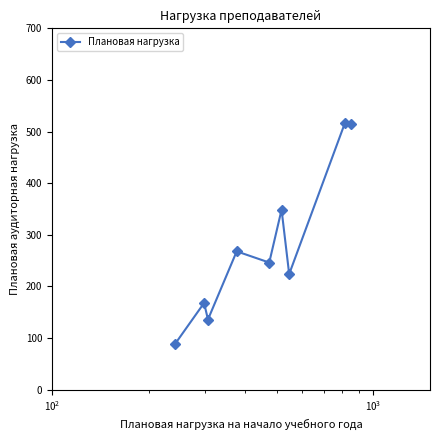

True or false: the data has more than 1 interior local peaks.

True